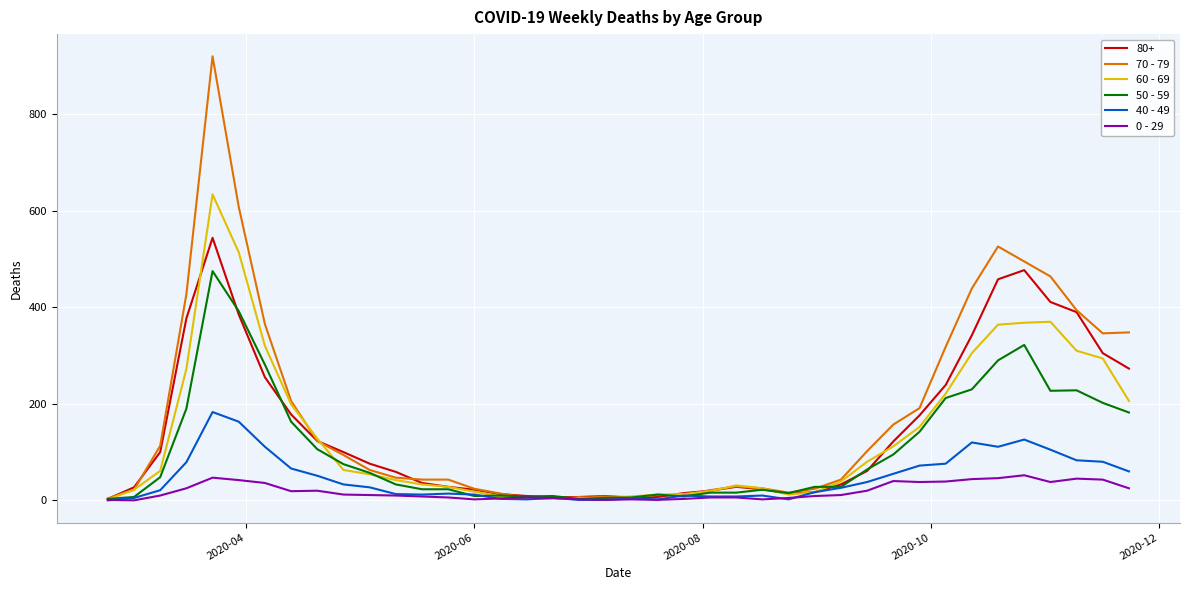

Does the chart display data point markers on the line(s)?

No